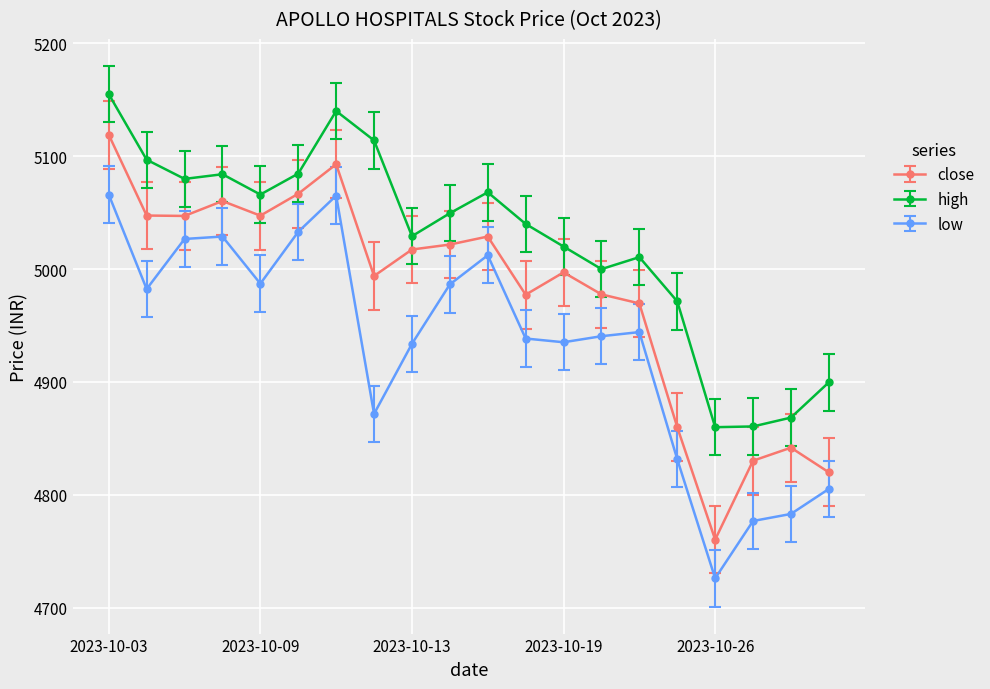

Rank the series by their average value, from highest to lowest.

high, close, low